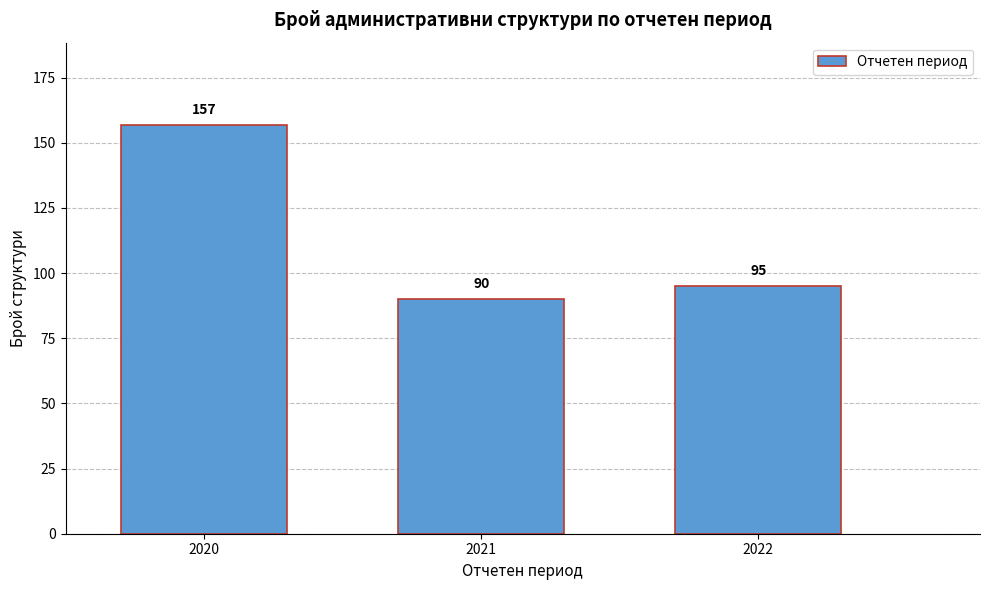

Reading left to right, what are all the values shown in this chart?

157	90	95